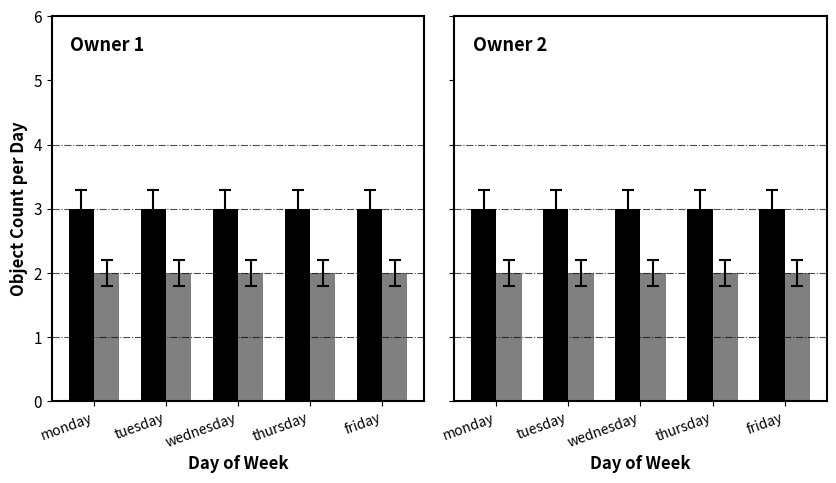

List the labels in order of owner_id_1 value, largest first.

monday, tuesday, wednesday, thursday, friday